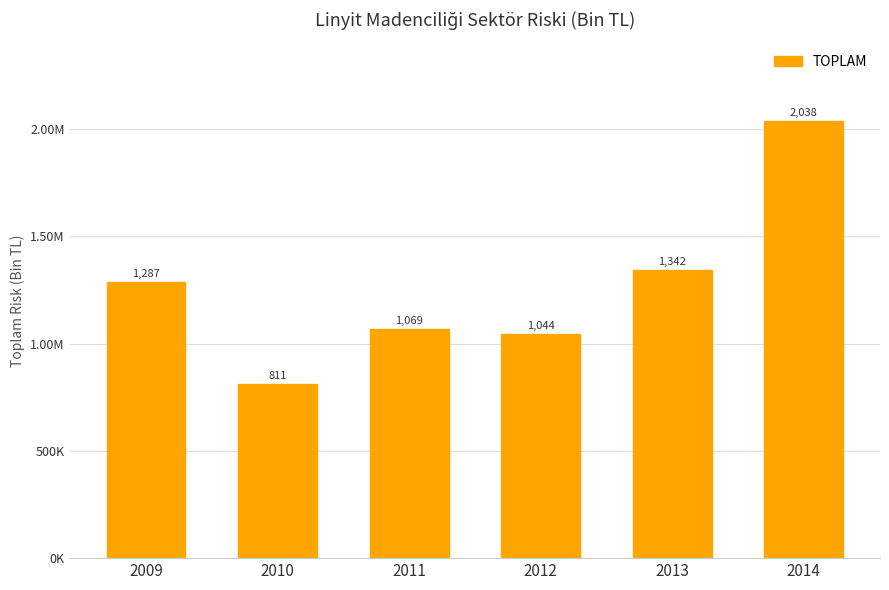

At which label is the value closest to 1424502?

2013